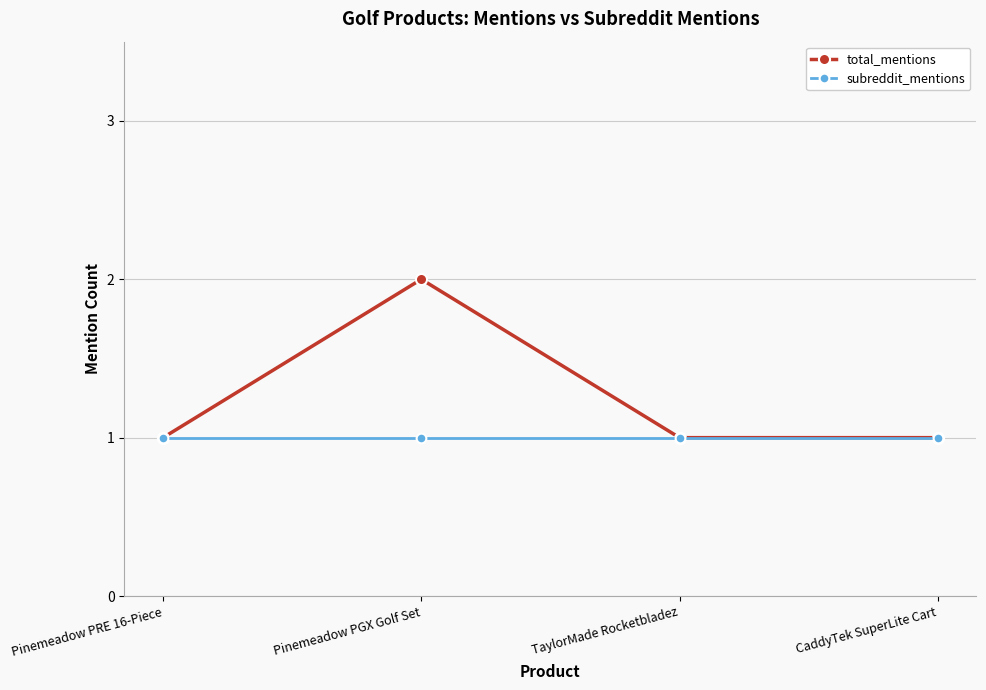

What is the label of the 2nd point from the right?

TaylorMade Rocketbladez